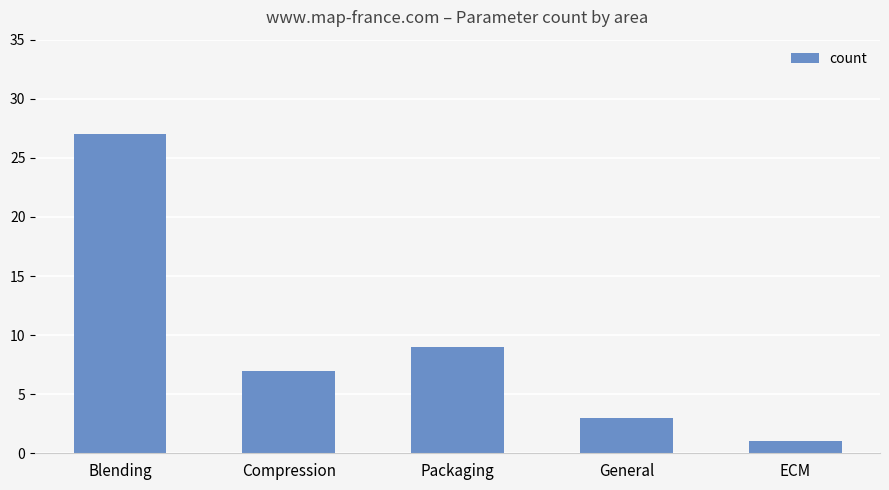

Rank the categories by value from highest to lowest.

Blending, Packaging, Compression, General, ECM